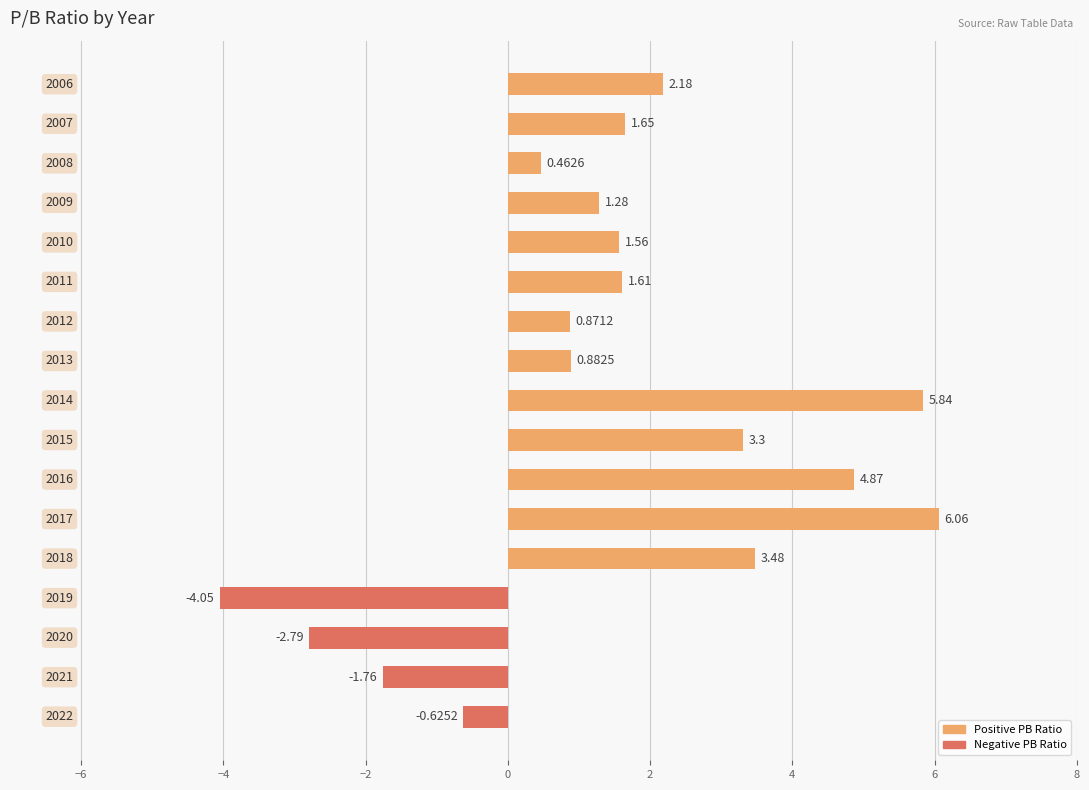

What is the difference between the second highest and minimum values?

9.9